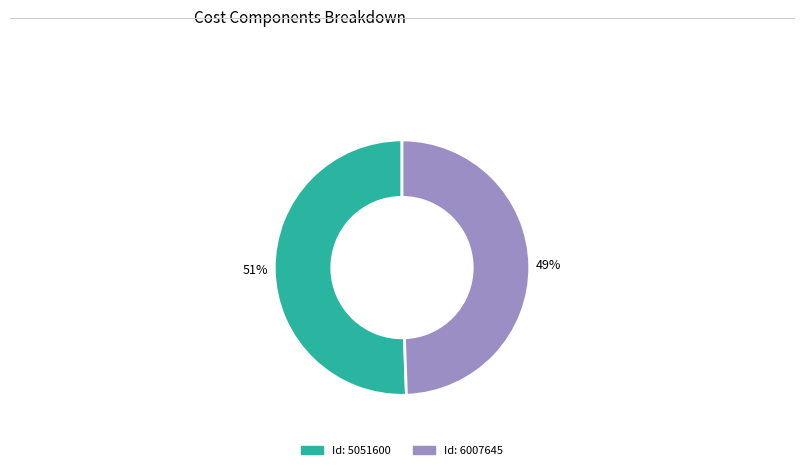

Does any single category account for the majority?

Yes